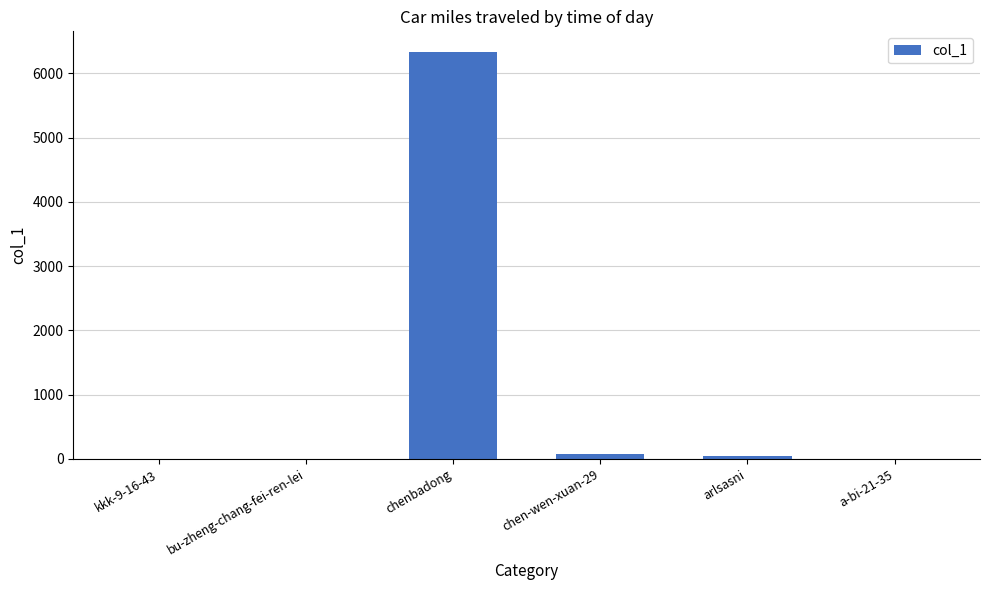

Count the number of data series in this chart.

1